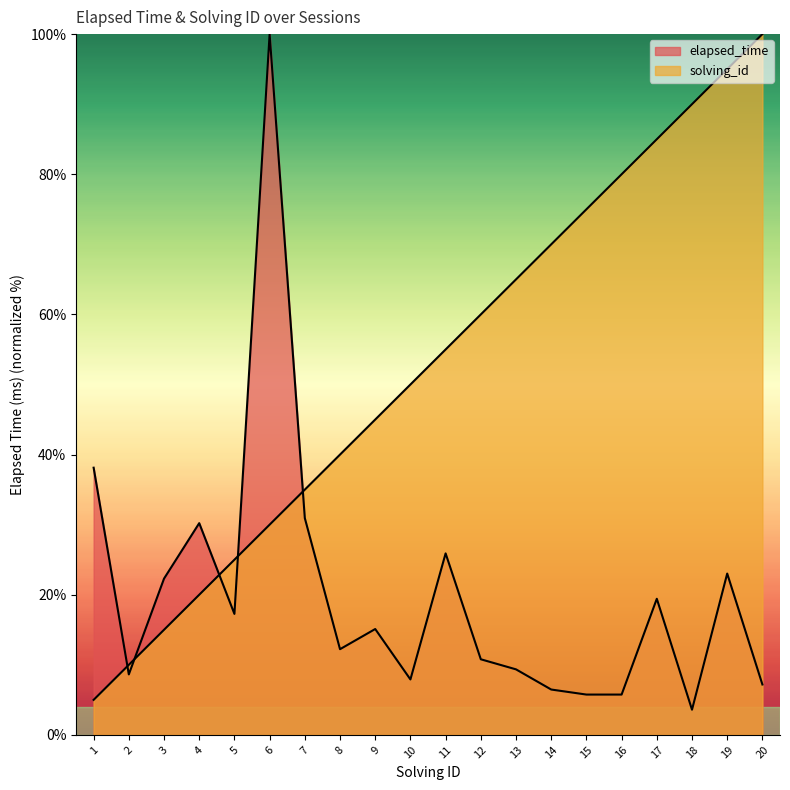

True or false: elapsed_time has more than 0 points higher than both neighbors.

True